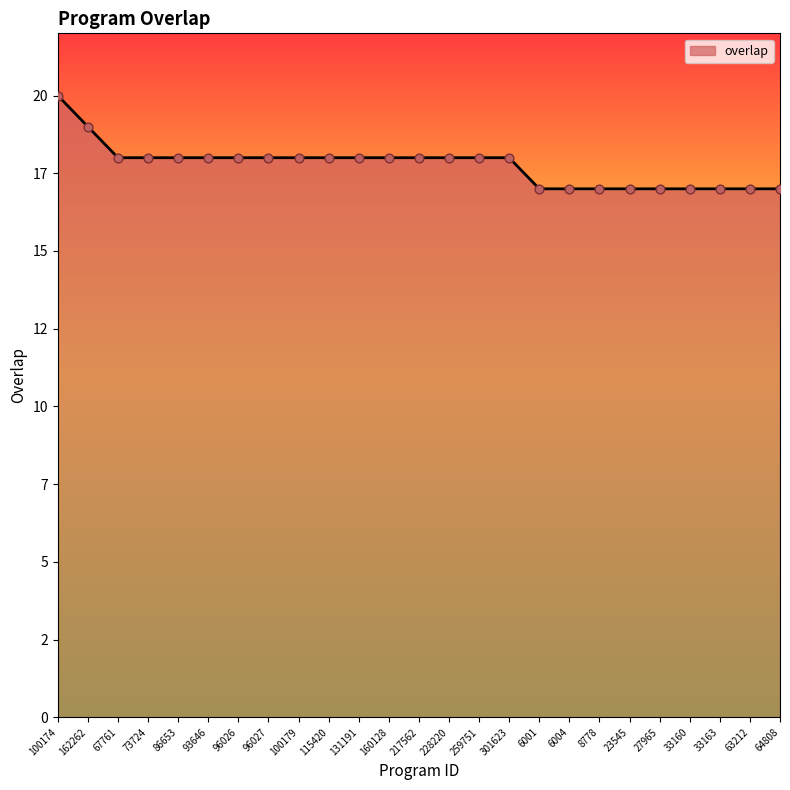

Which has a higher value, 160128 or 6001?

160128